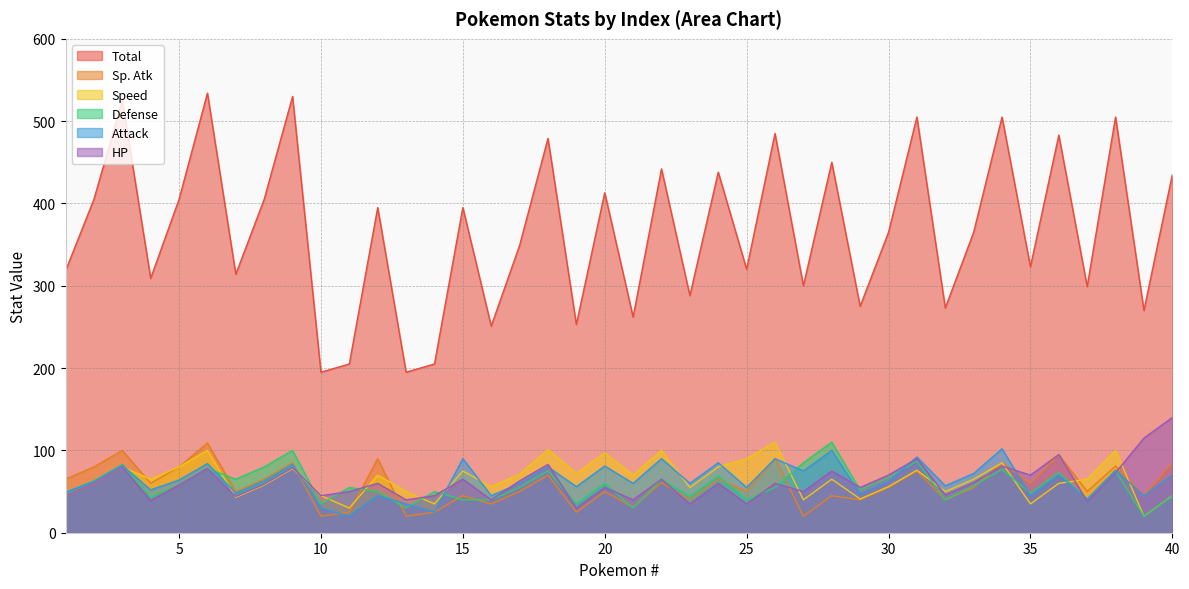

How many categories are shown in the chart?

40